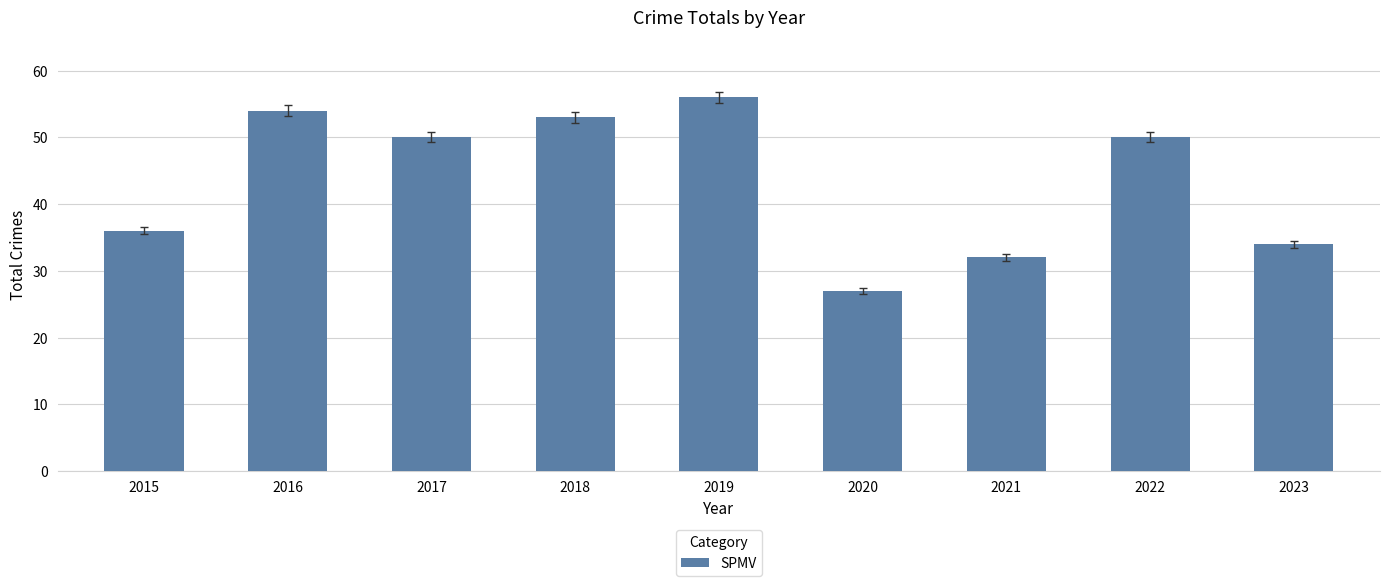

True or false: the data shows 34 at 2023.

True